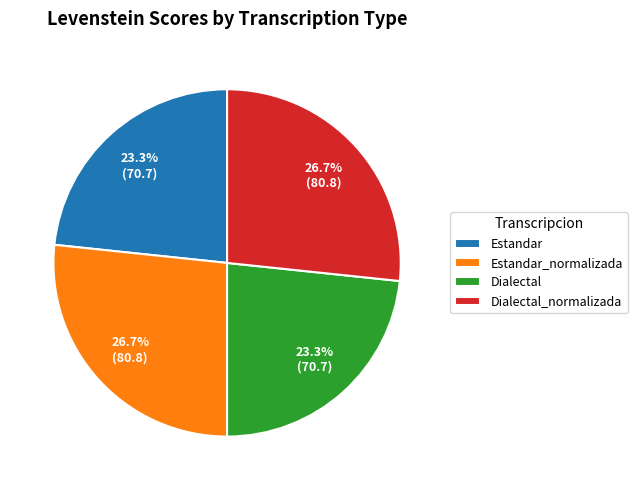

How many segments does this pie chart have?

4